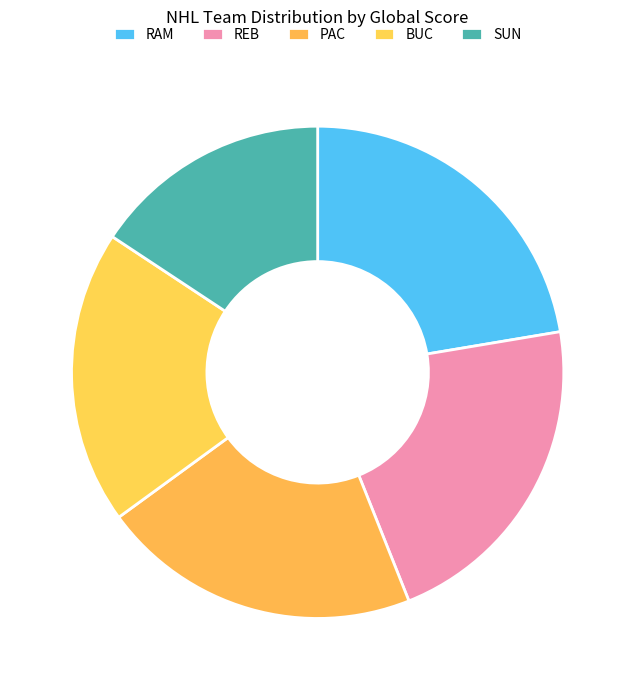

Does RAM account for over 50% of the chart?

No